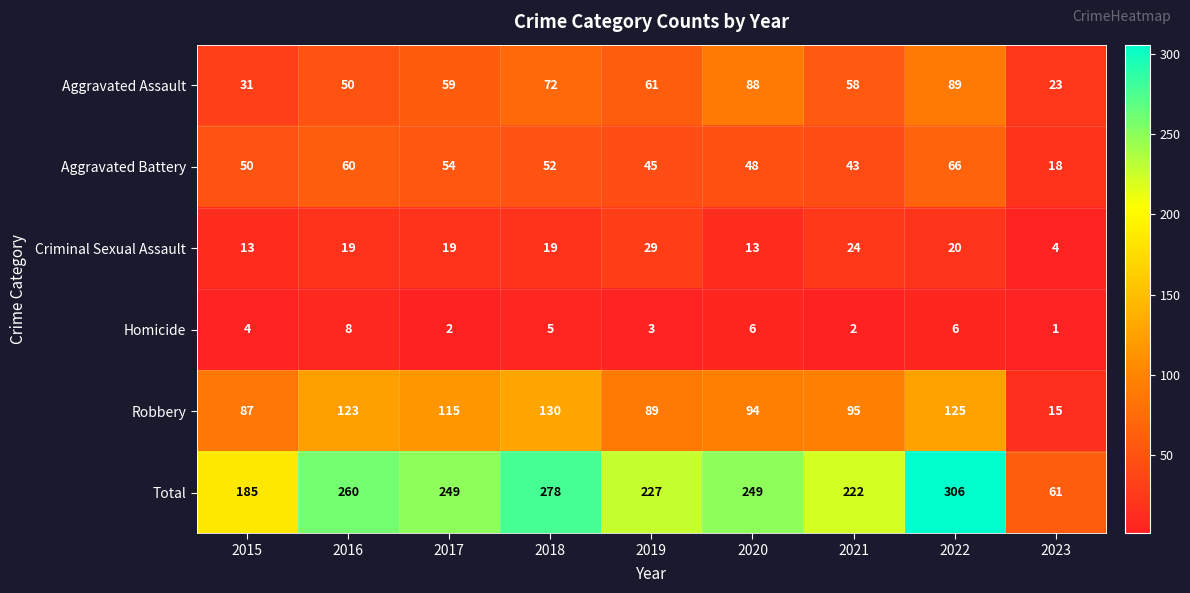

What is the difference between the highest and lowest values at 2016?

252